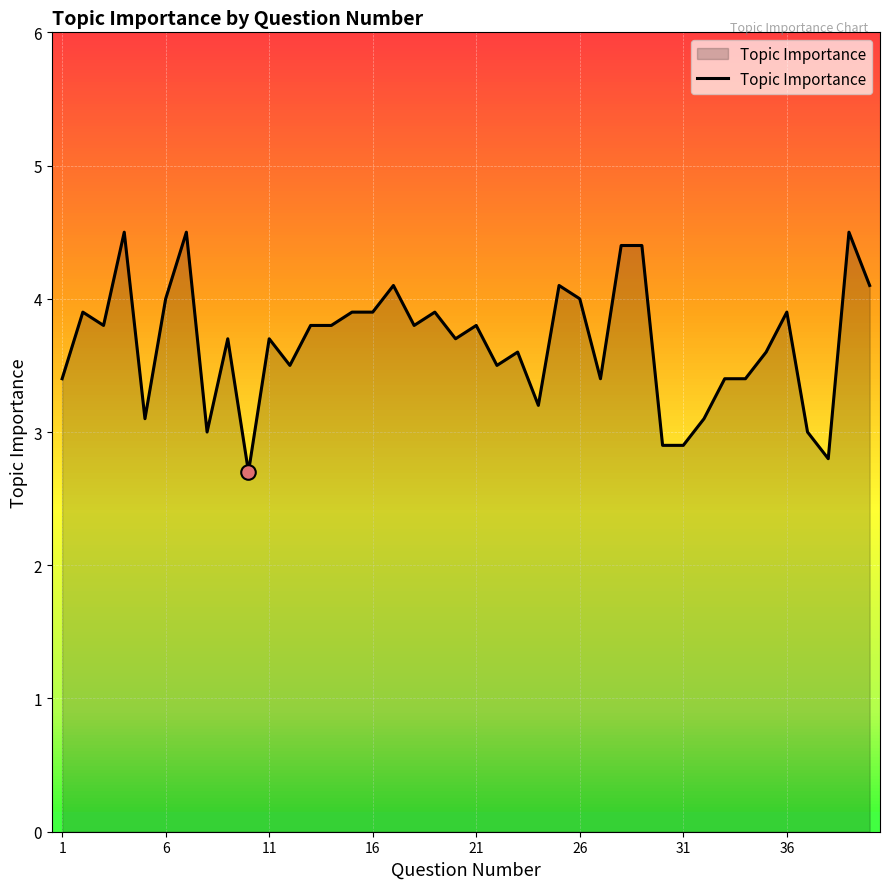

What is the smallest value displayed?

2.7